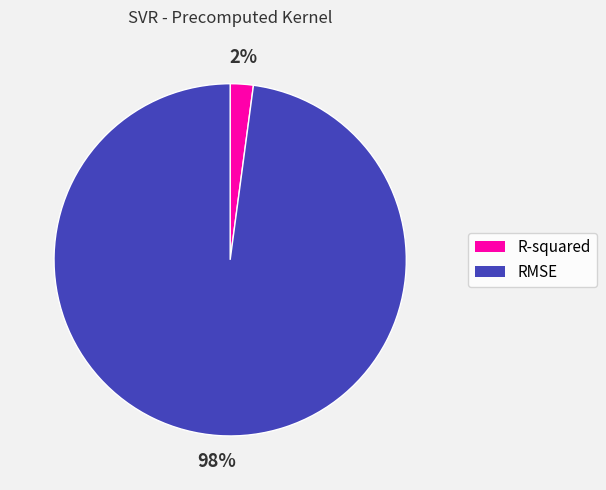

To the nearest percent, what percentage of the pie is RMSE?

98%